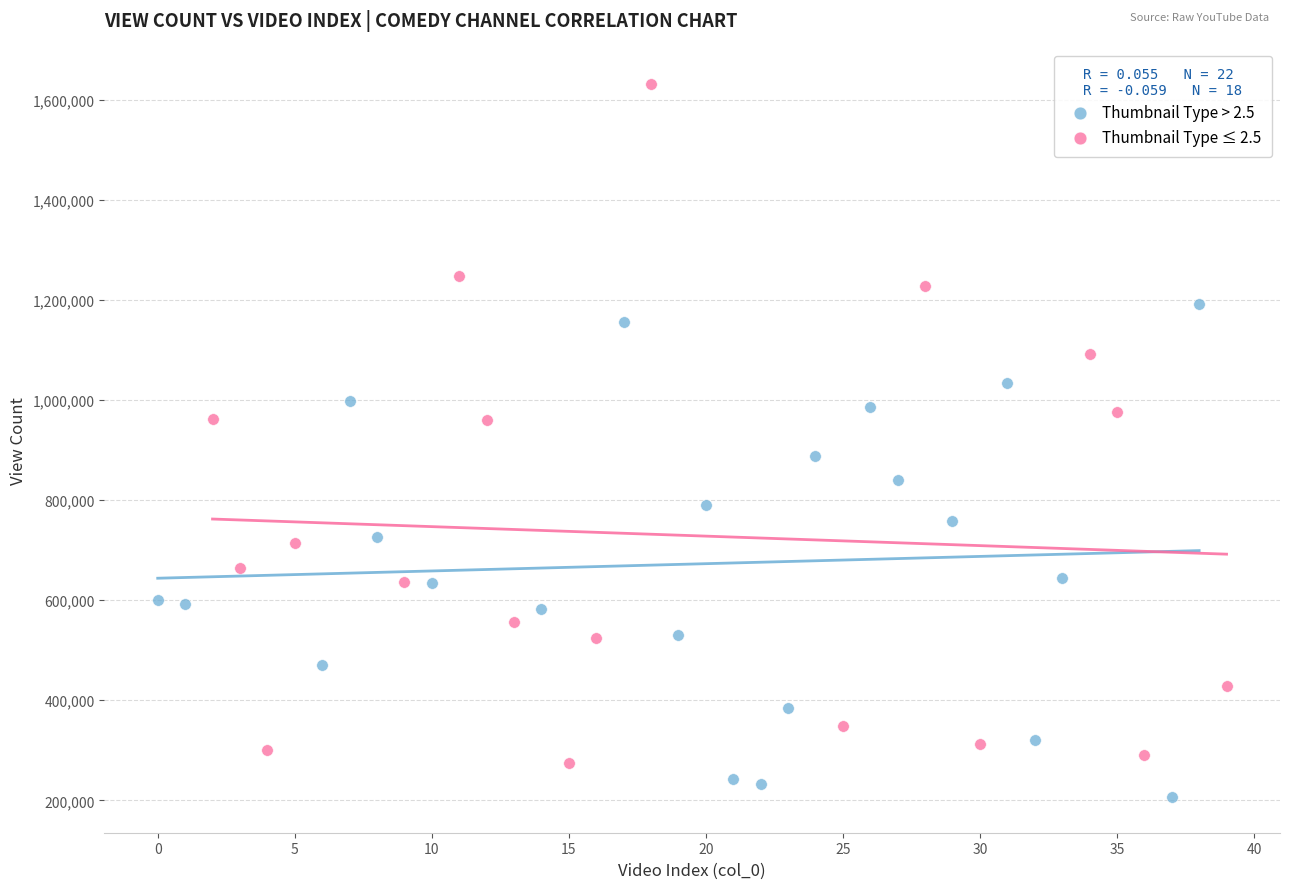

Which series contains the lowest Y value?

Thumbnail Type > 2.5